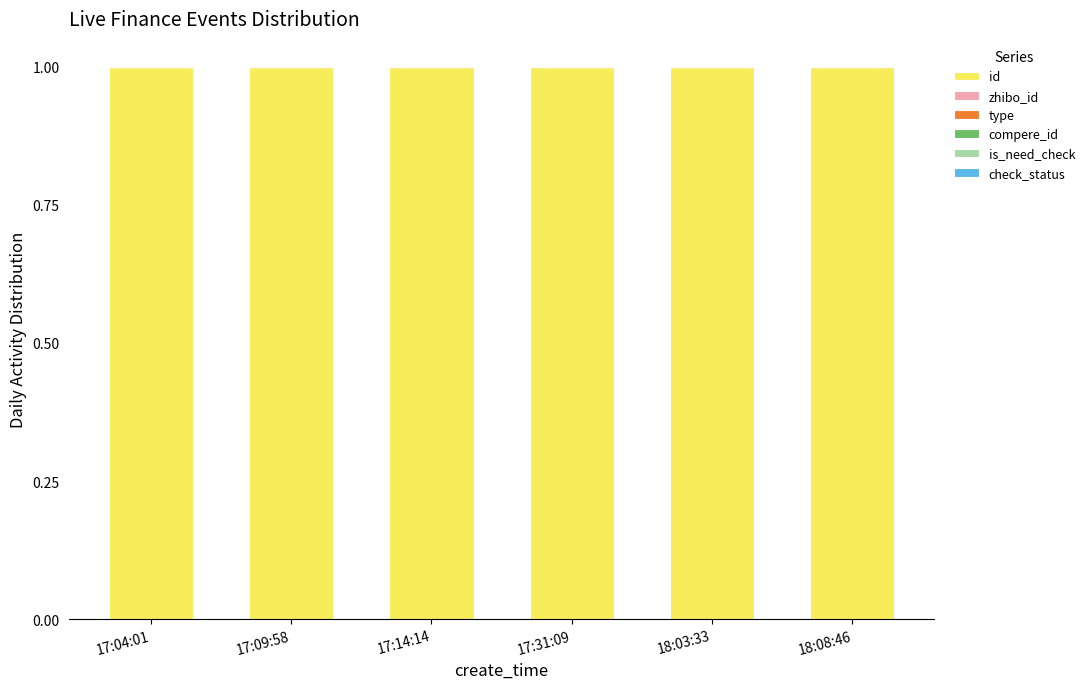

Does the chart contain stacked bars?

Yes